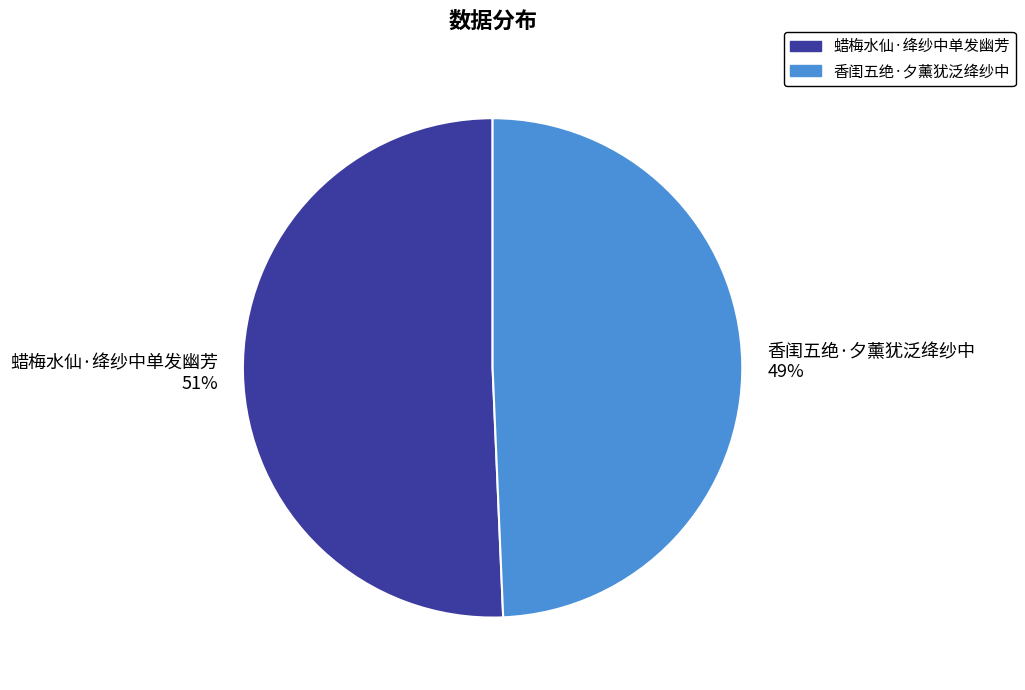

To the nearest percent, what is the average slice percentage?

50%